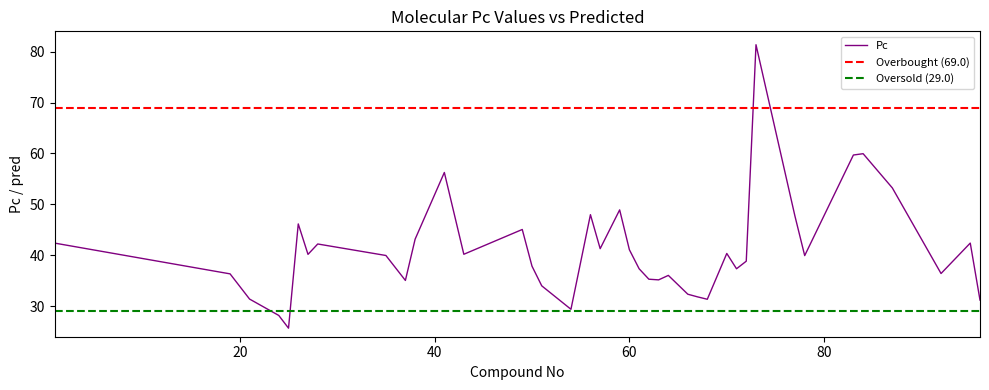

List the labels in order of value, largest first.

73, 84, 83, 41, 87, 59, 56, 77, 26, 49, 38, 95, 1, 28, 57, 60, 70, 43, 27, 35, 78, 72, 50, 61, 71, 92, 19, 64, 62, 63, 37, 51, 66, 67, 21, 68, 96, 54, 24, 25